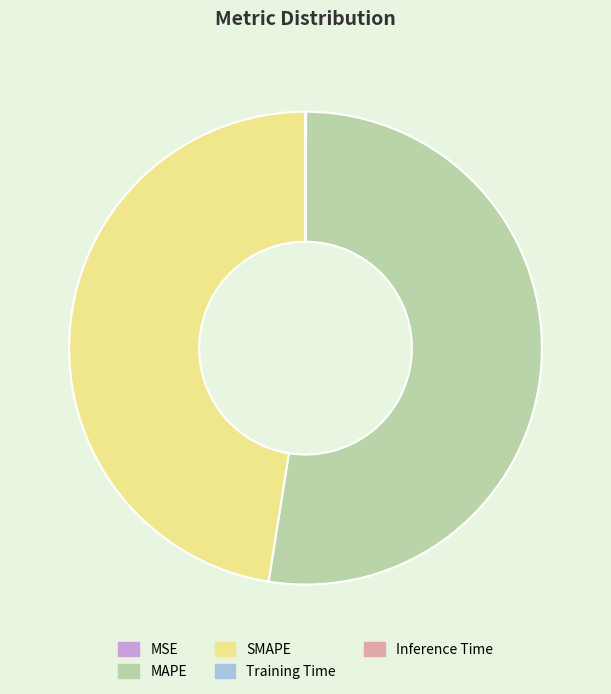

Which category has the biggest portion of the pie?

MAPE